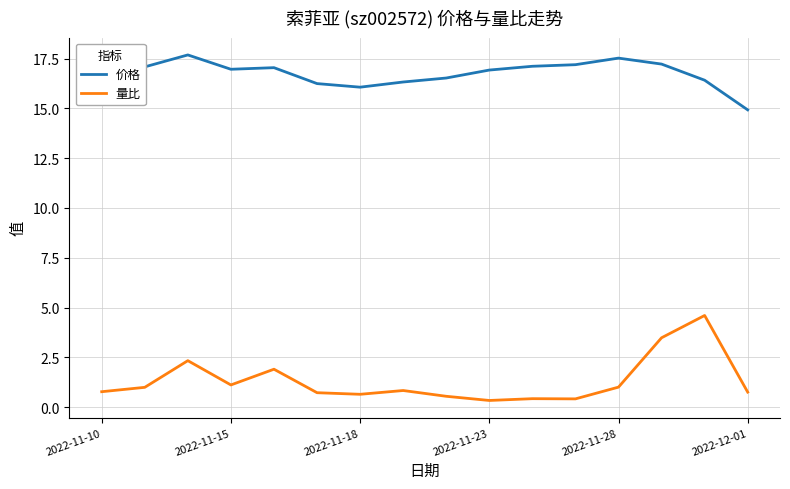

Which series has the widest spread of values?

量比